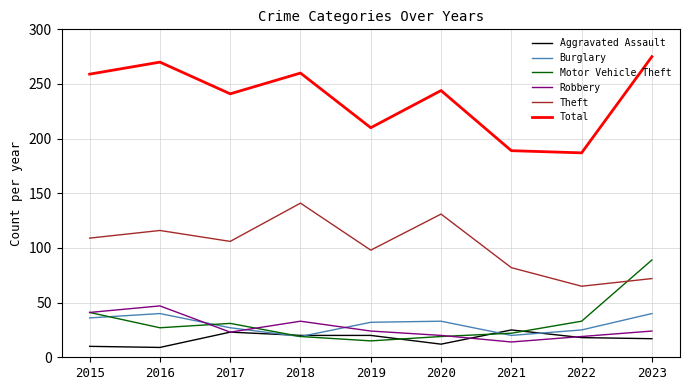

Is this an area chart (filled region under the line)?

No